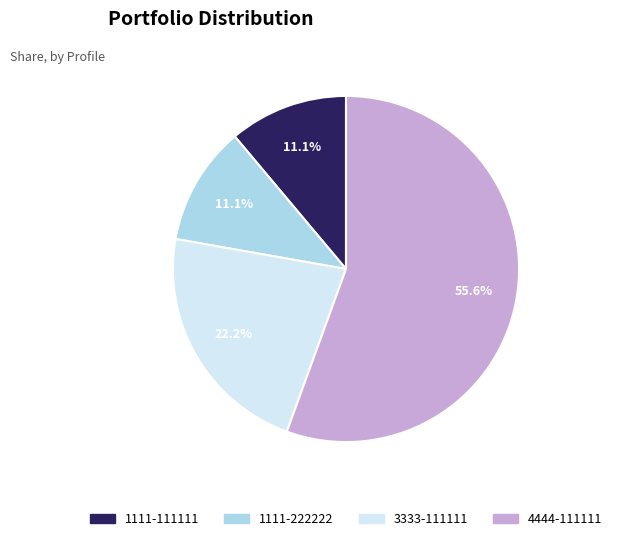

Which slice is the largest?

4444-111111